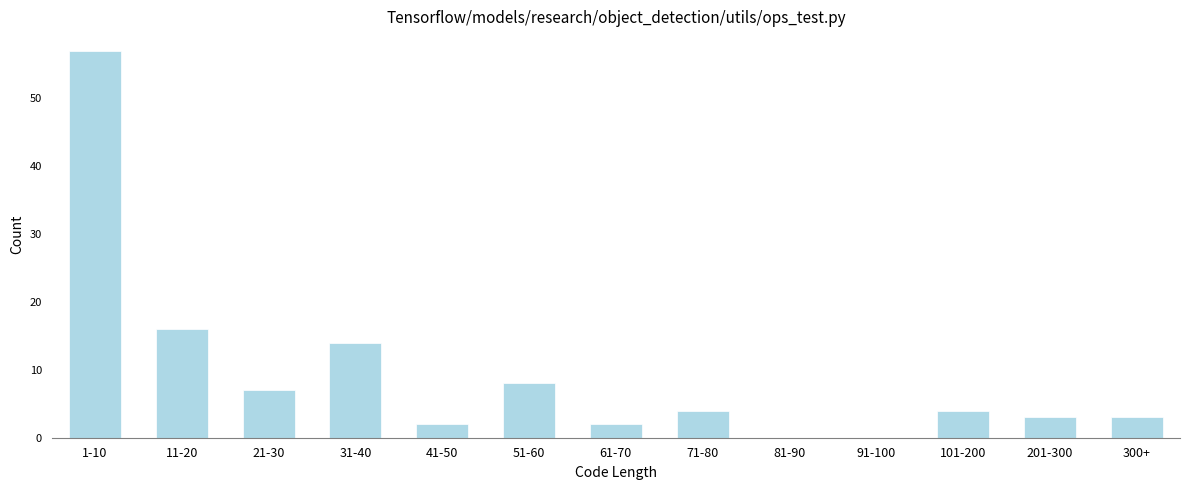

Reading left to right, transcribe all the data shown in this chart.

1-10=57	11-20=16	21-30=7	31-40=14	41-50=2	51-60=8	61-70=2	71-80=4	81-90=0	91-100=0	101-200=4	201-300=3	300+=3